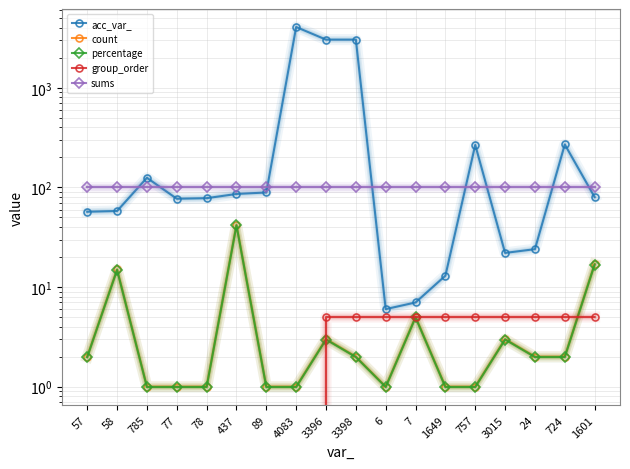

What is the average value of the sums series?

101.0